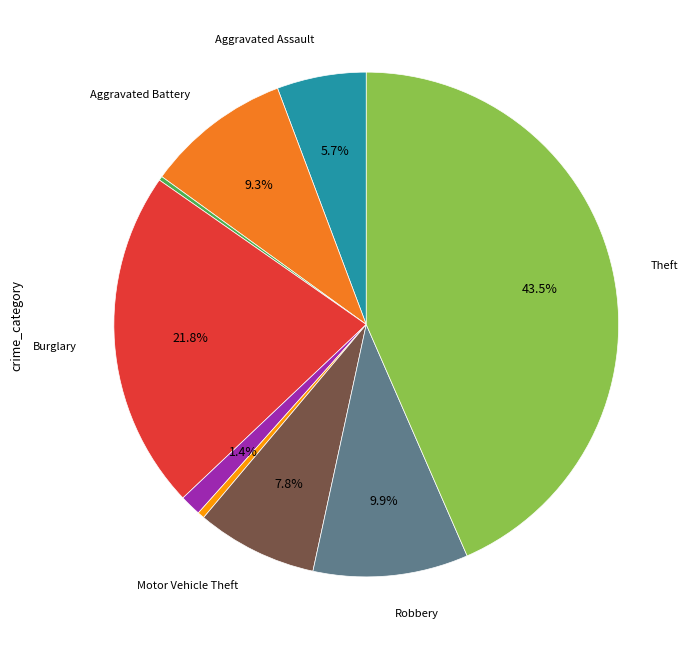

Is there a majority slice in this chart?

No